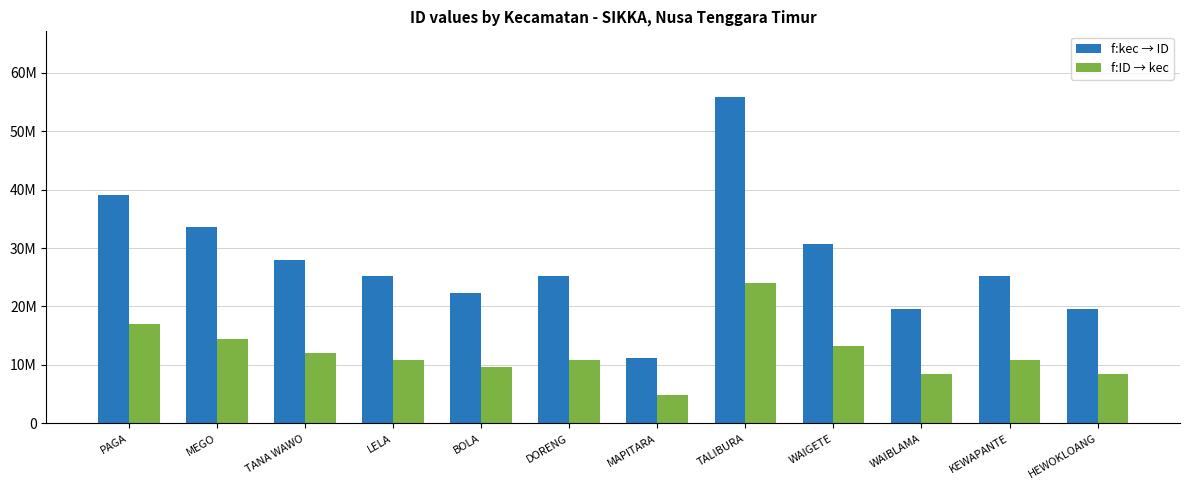

At WAIGETE, list the series in order from smallest to largest.

f:ID → kec, f:kec → ID